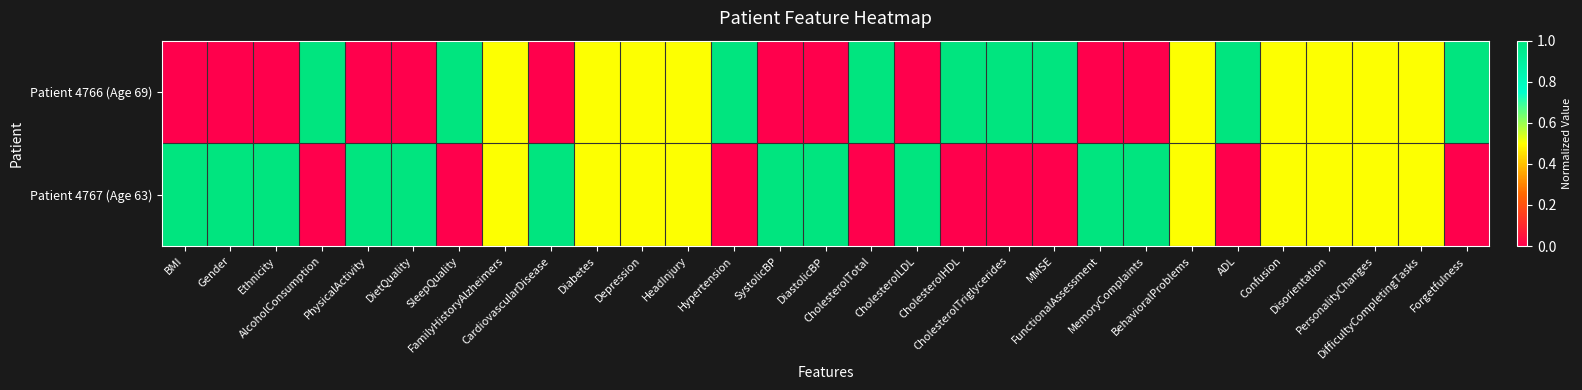

List the series in order of their peak value, lowest first.

Patient 4766 (Age 69), Patient 4767 (Age 63)